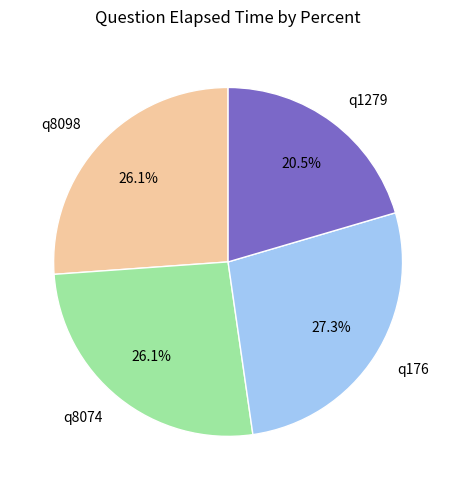

How many segments does this pie chart have?

4